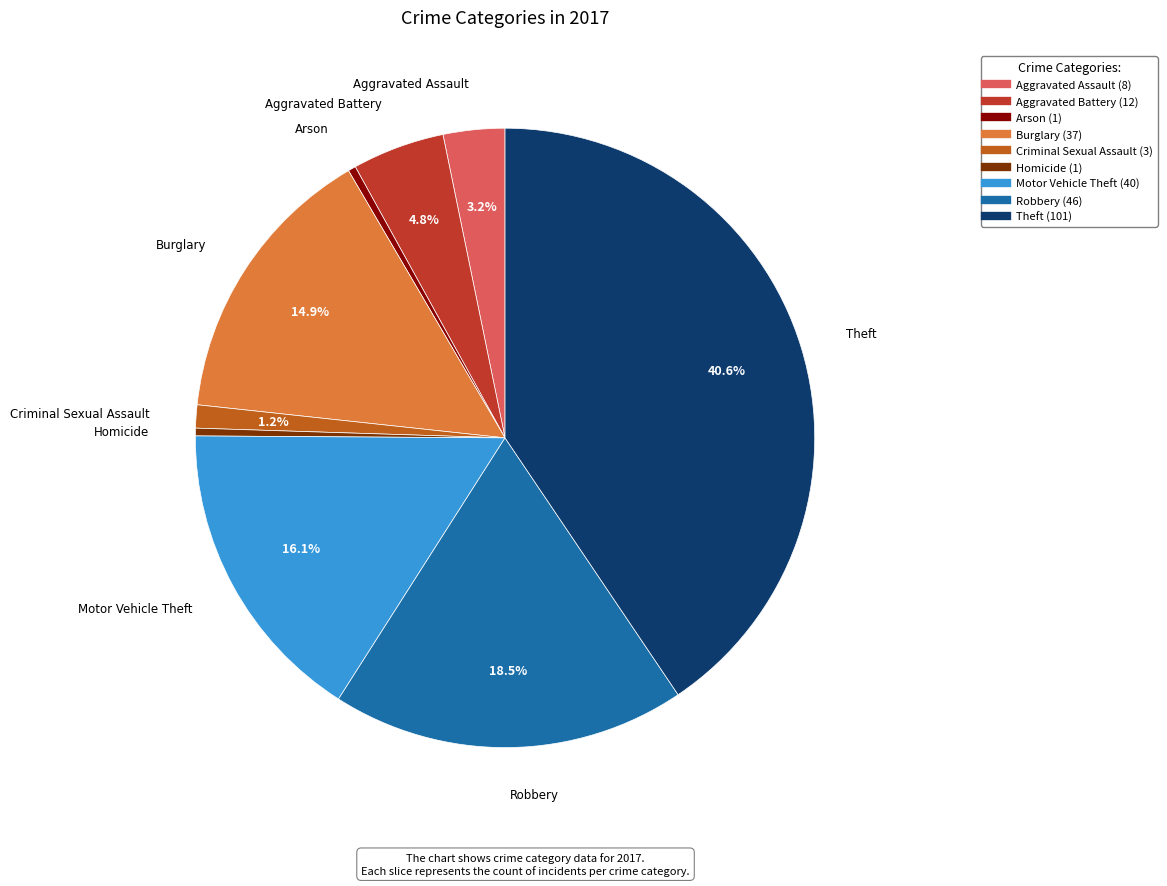

To the nearest percent, what is the difference between the largest and smallest slice percentages?

40%